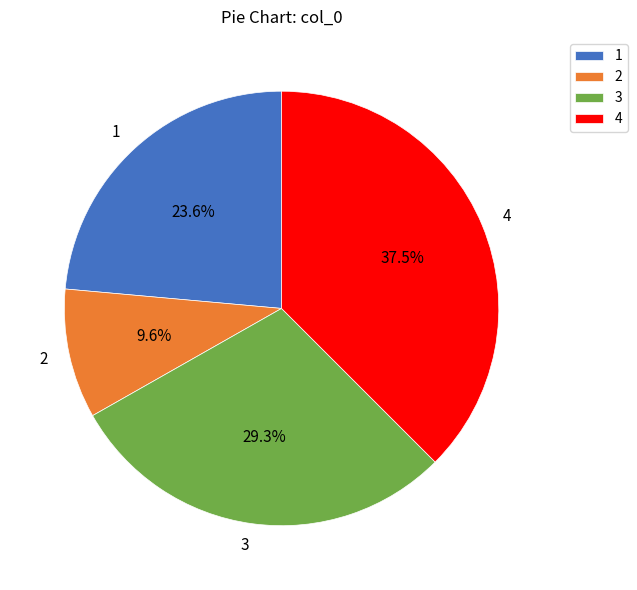

How many slices are in this pie chart?

4